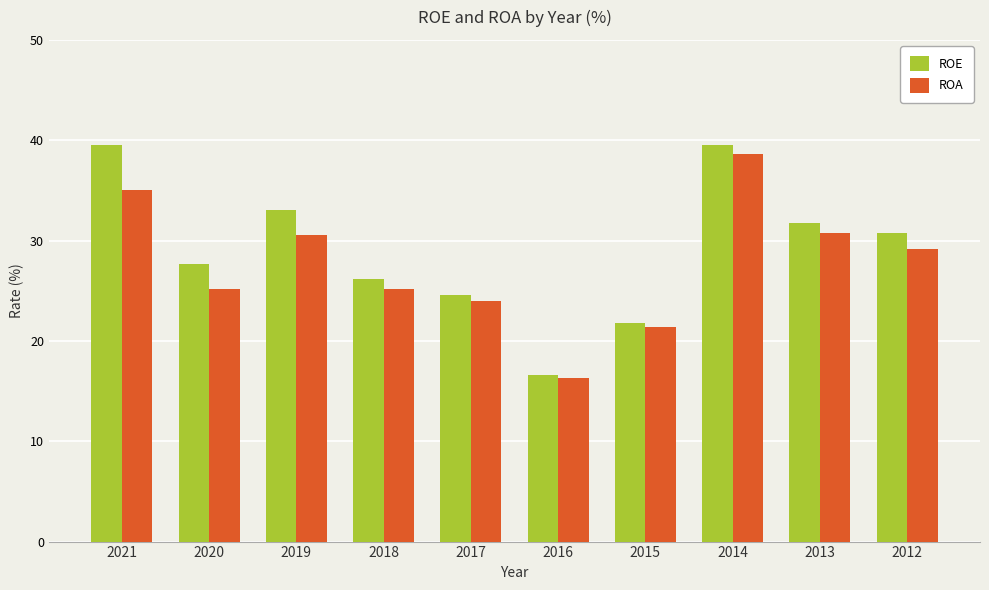

What is the sum of the ROA values at 2017 and 2013?

54.8